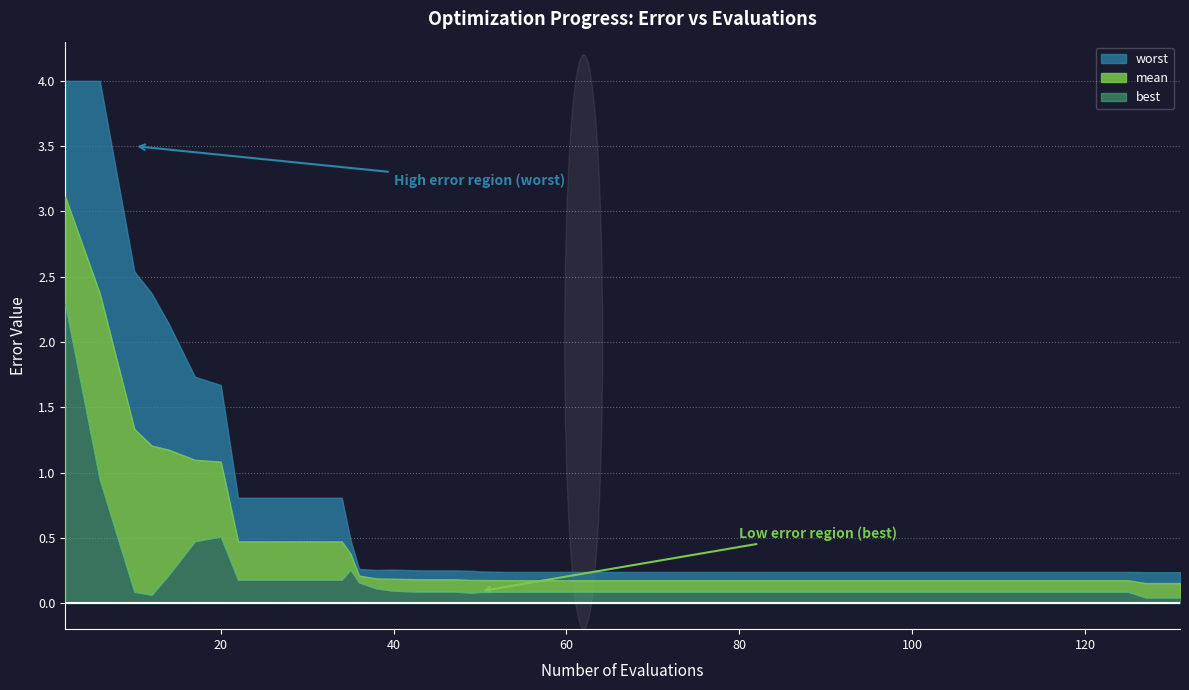

What is the difference between the second highest and minimum values in the mean series?

2.2